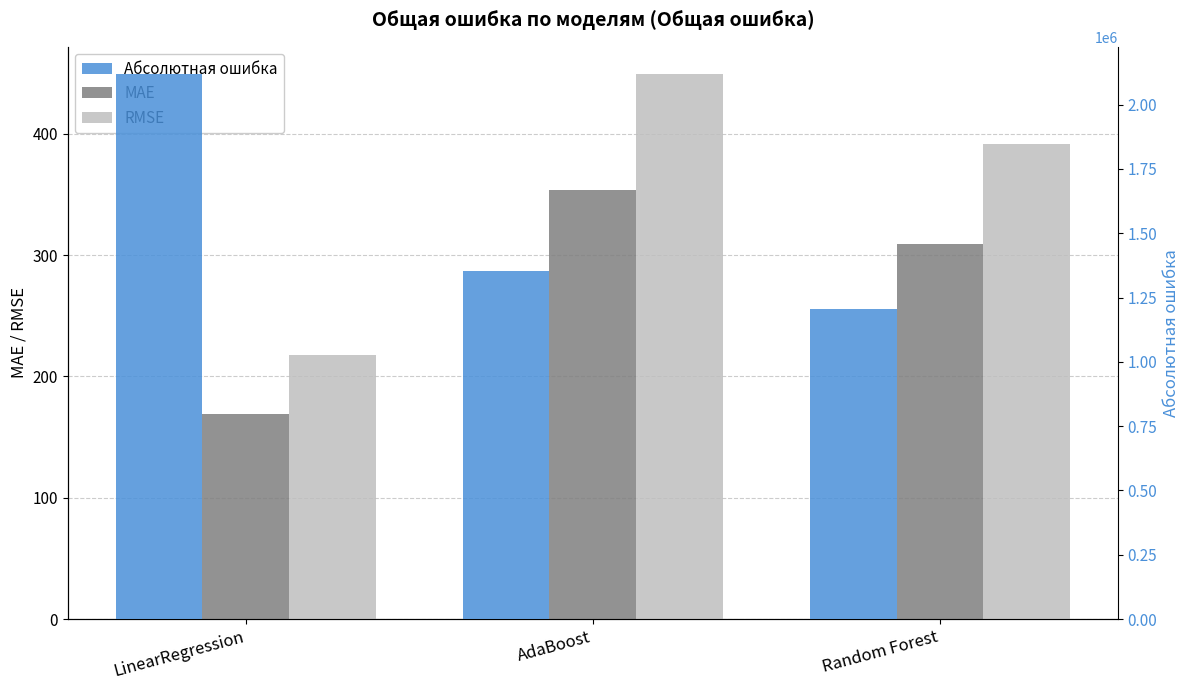

Are the bars grouped side by side (vs. stacked)?

Yes